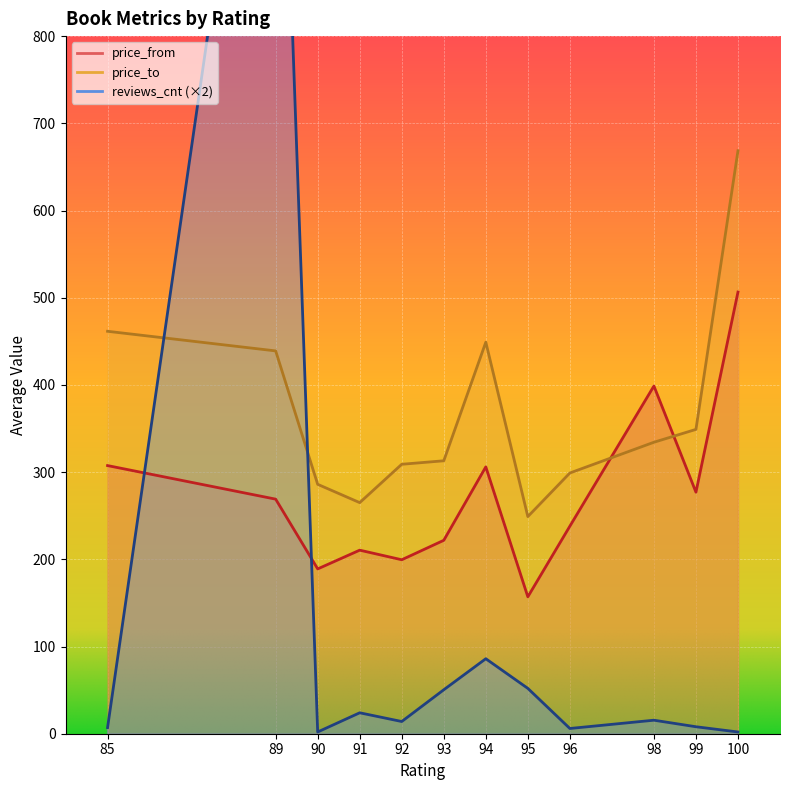

Between 93 and 94, which series saw the biggest shift?

price_to